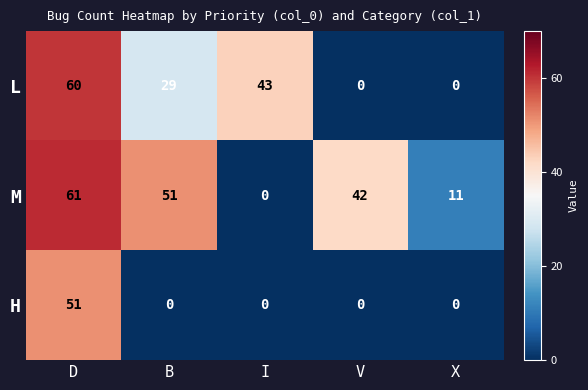

How many positive values does the M series have?

4